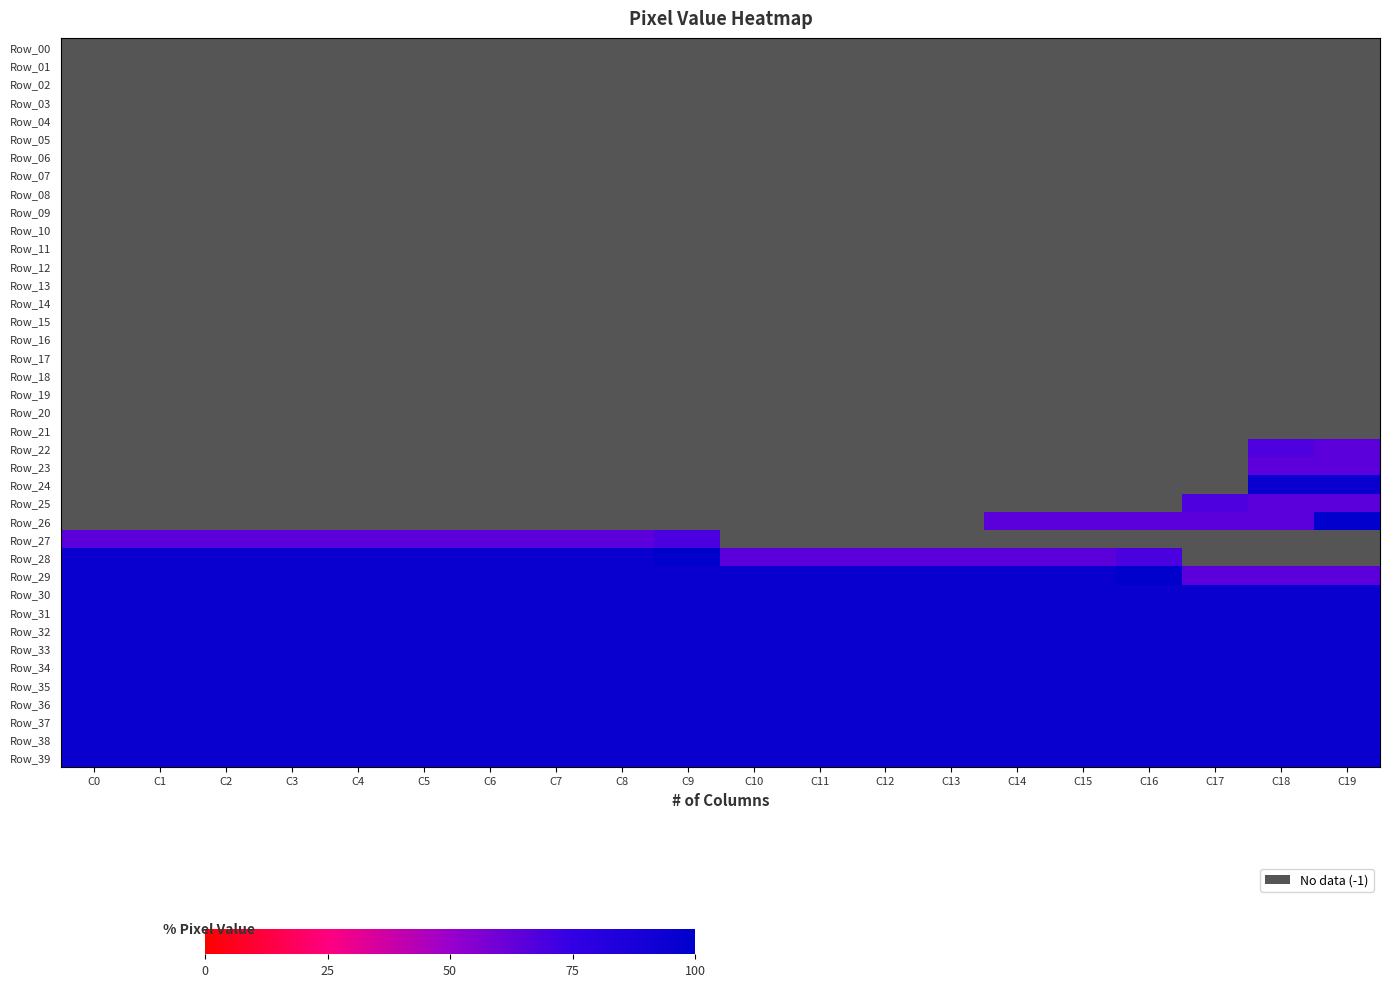

Which category has the lowest value in the Row_25 series?

C0